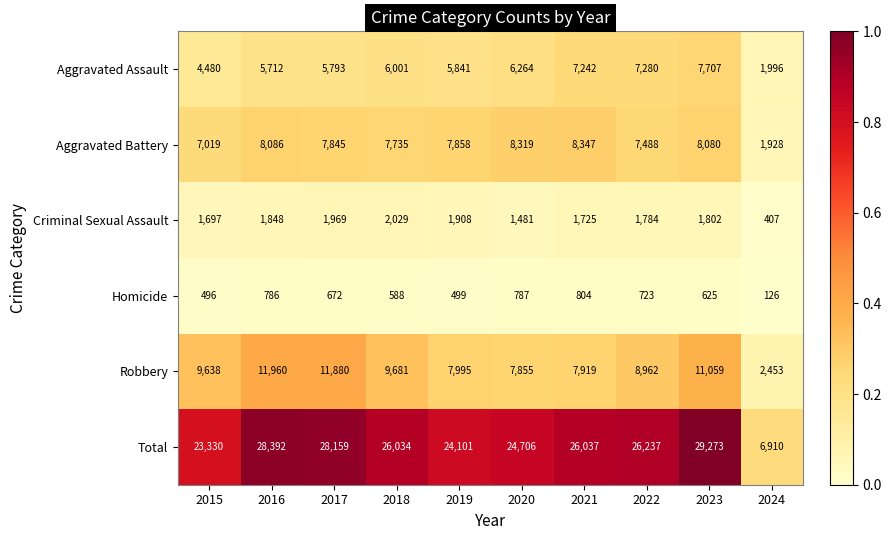

At 2021, list the series in order from largest to smallest.

Total, Aggravated Battery, Robbery, Aggravated Assault, Criminal Sexual Assault, Homicide